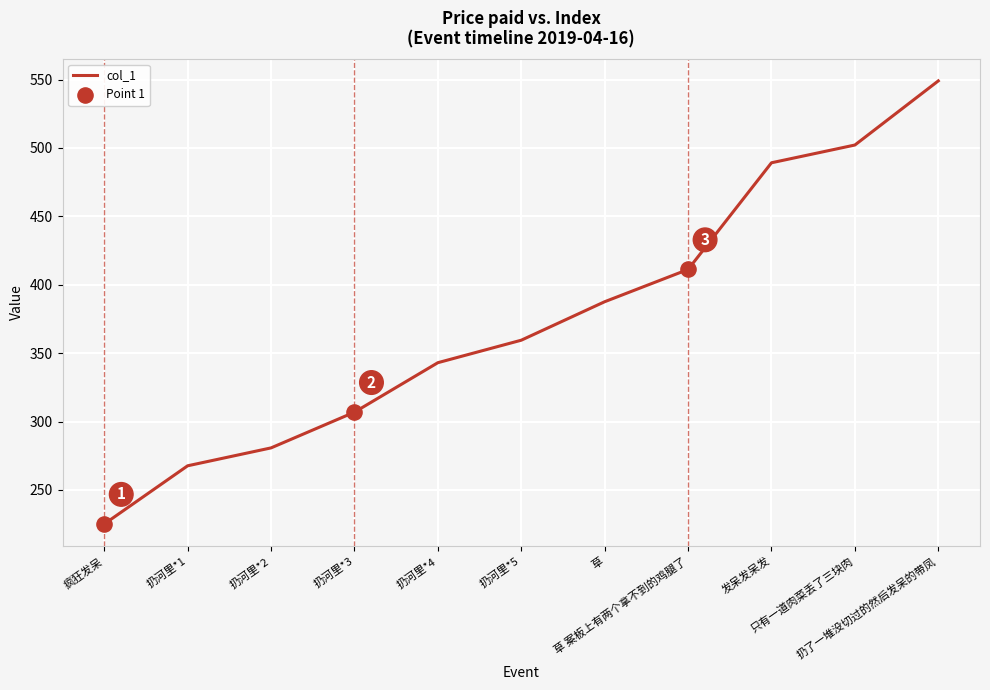

What is the ratio of the value at 扔河里*2 to the value at 扔河里*4?

0.8